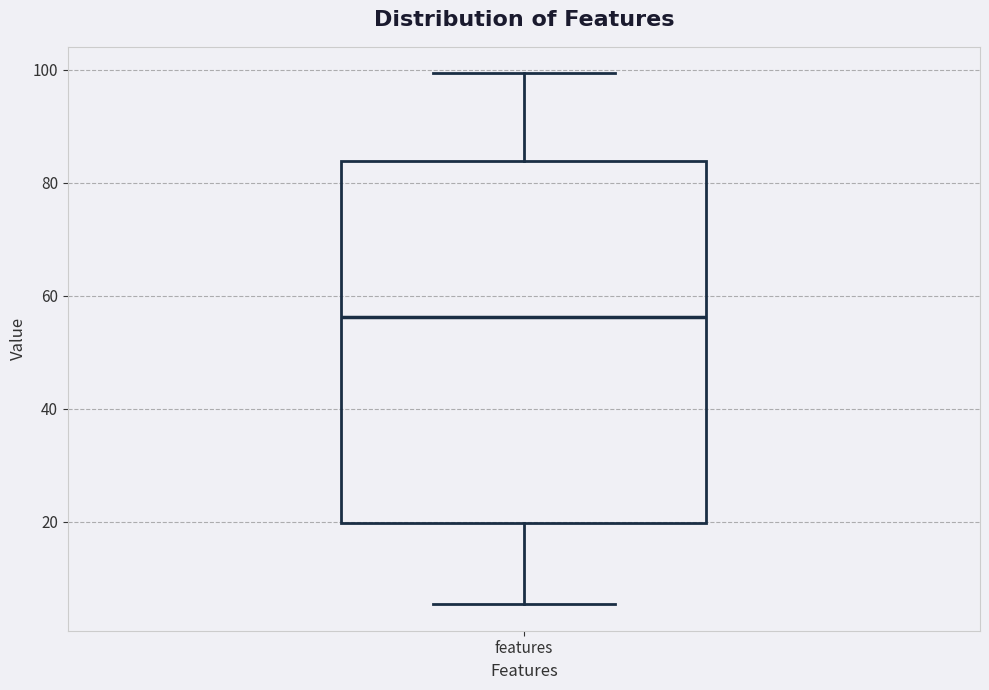

Transcribe this box plot: give where the median line is, the range the box spans, and where the two whiskers end, as read against the y-axis. The values are not printed on the chart, so give them approximately, as read against the axis.

median 56, box 20 to 84, whiskers 6 to 100